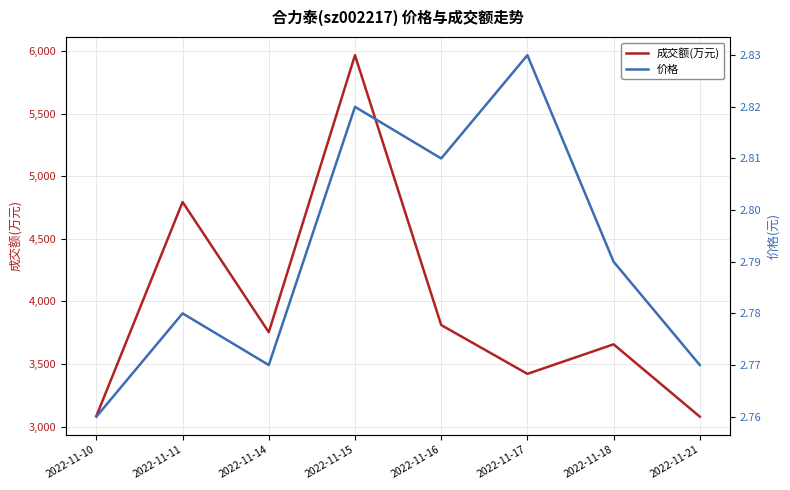

At which label does 成交额(万元) first exceed 3754?

2022-11-11